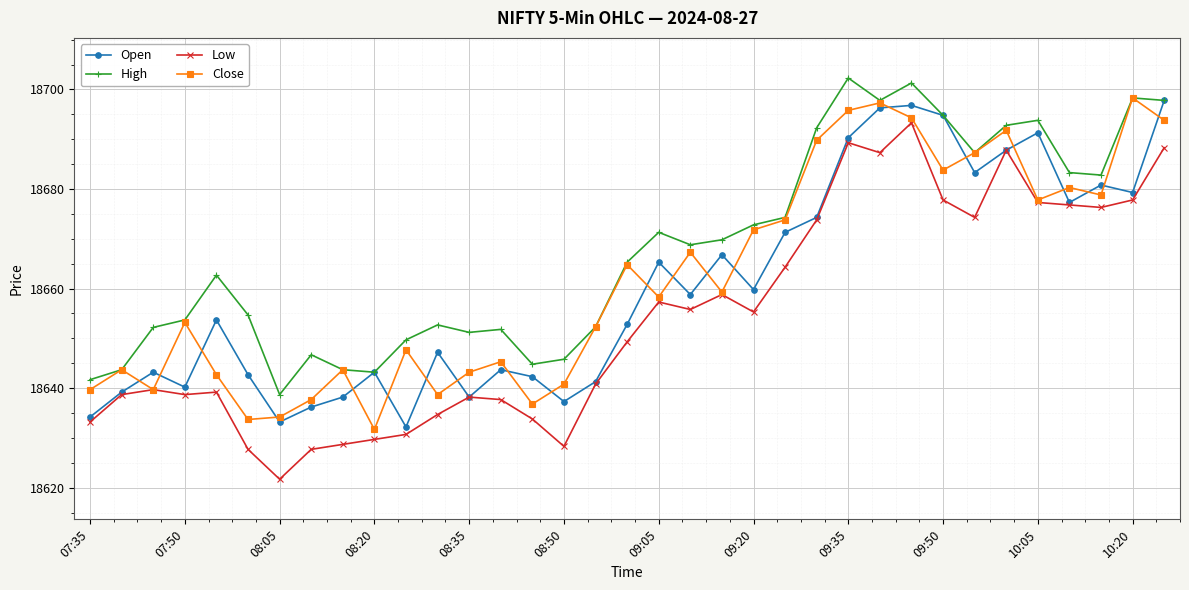

What is the greatest value displayed?

18702.3